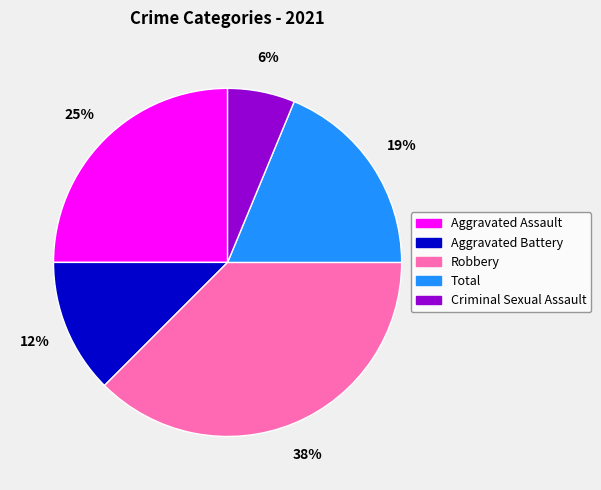

Which slice is the smallest?

Criminal Sexual Assault